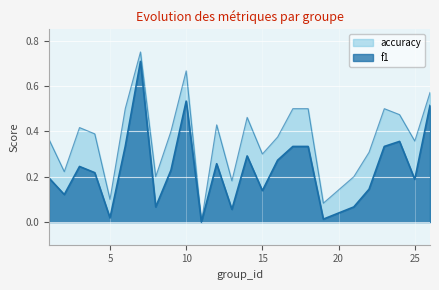

True or false: f1 and accuracy intersect in this chart.

False